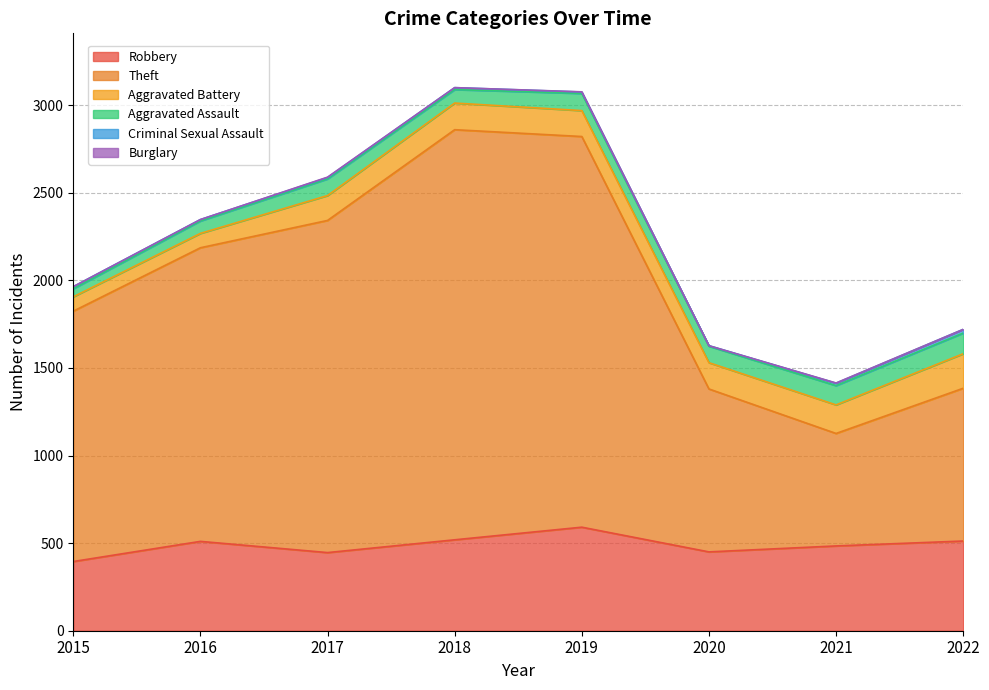

Is the value of Aggravated Assault at 2021 greater than the value of Burglary at 2021?

Yes